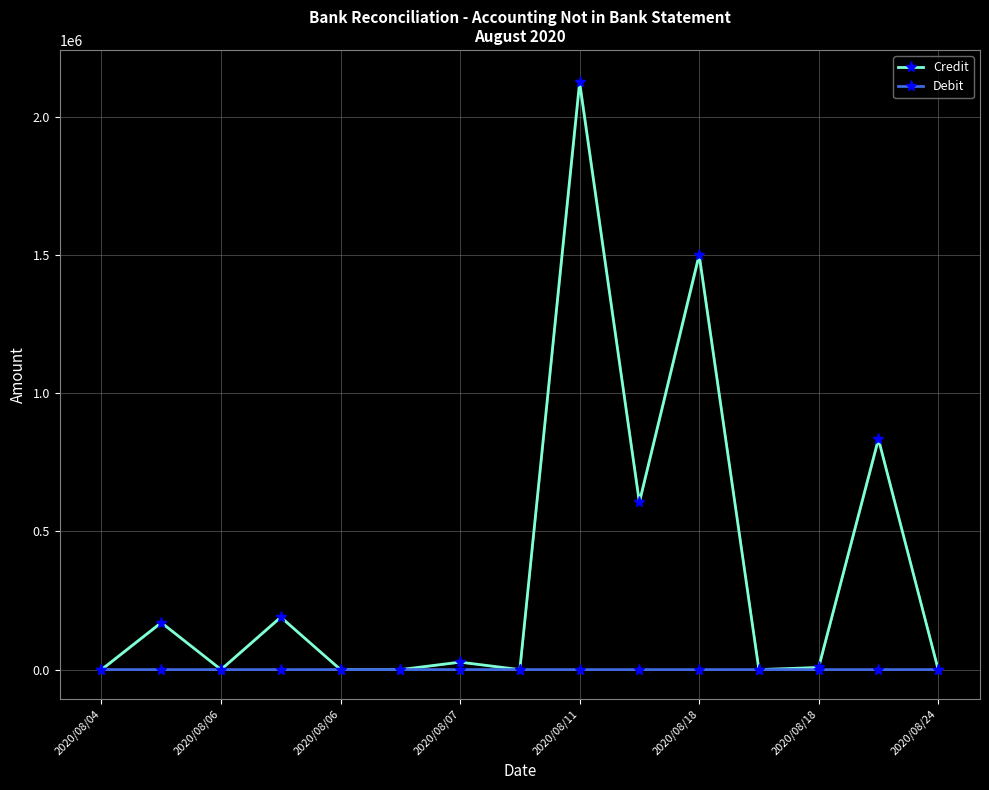

True or false: Credit has more than 1 interior local peaks.

True